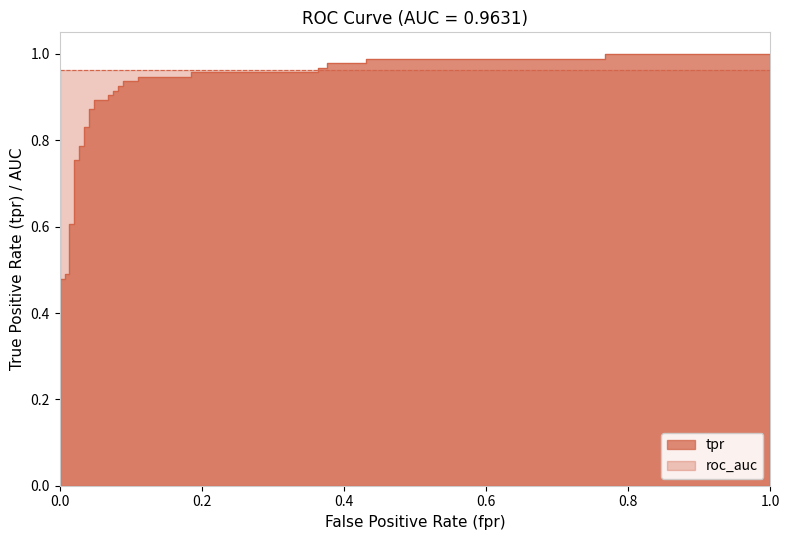

True or false: the data has more than 1 interior local peaks.

False